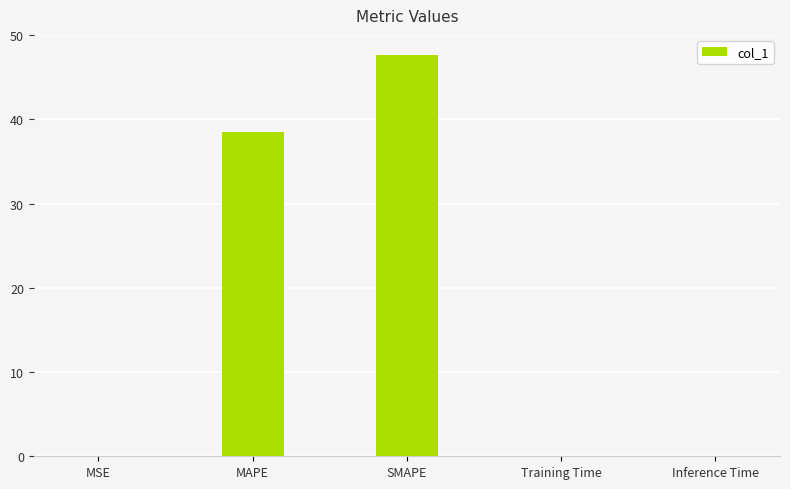

What is the greatest value displayed?

47.6